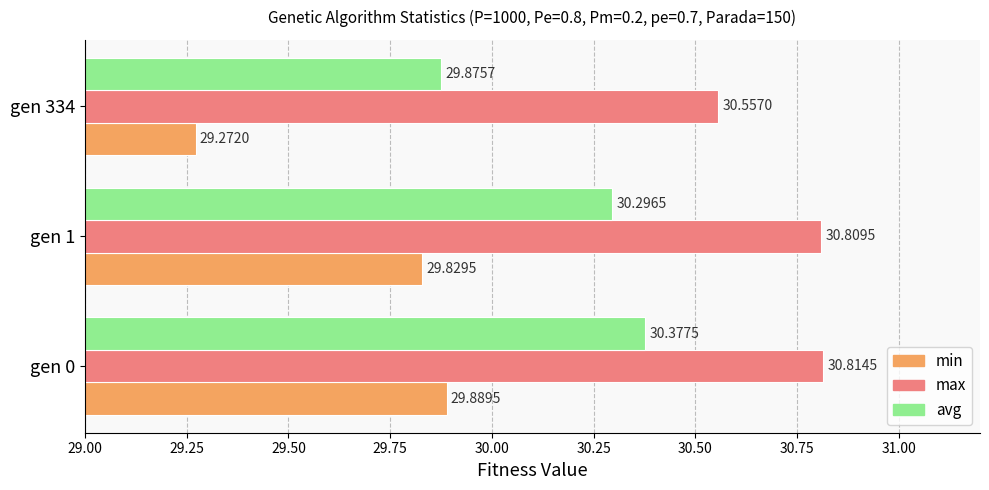

What is the sum of all avg values?

90.5